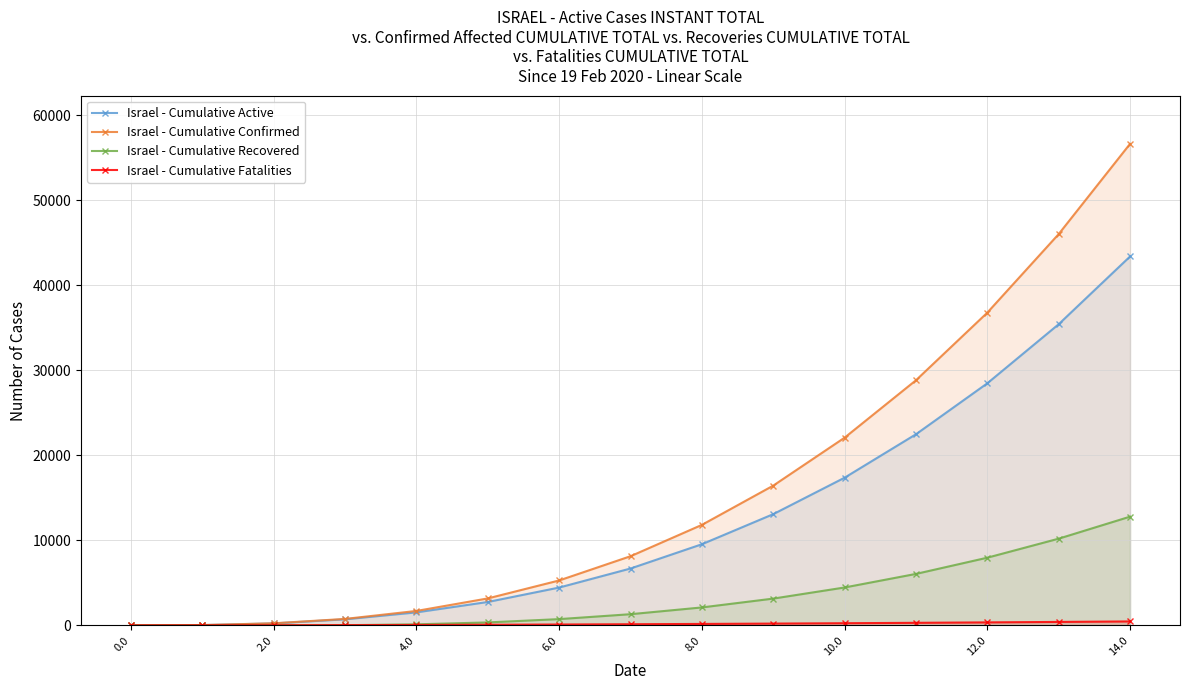

At 14, list the series in order from smallest to largest.

Israel - Cumulative Fatalities, Israel - Cumulative Recovered, Israel - Cumulative Active, Israel - Cumulative Confirmed